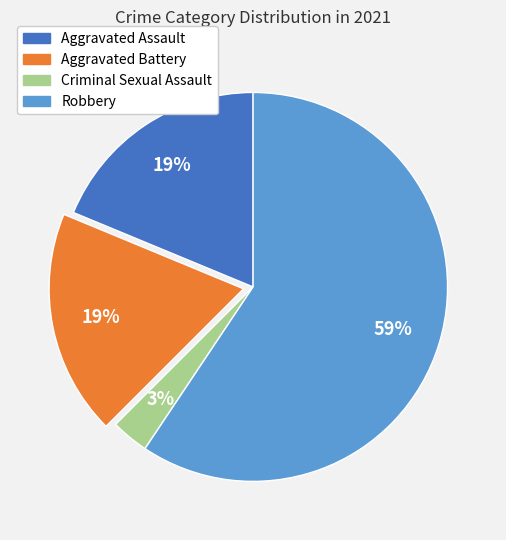

Approximately how many times larger is the value at Aggravated Assault compared to Aggravated Battery?

1.0